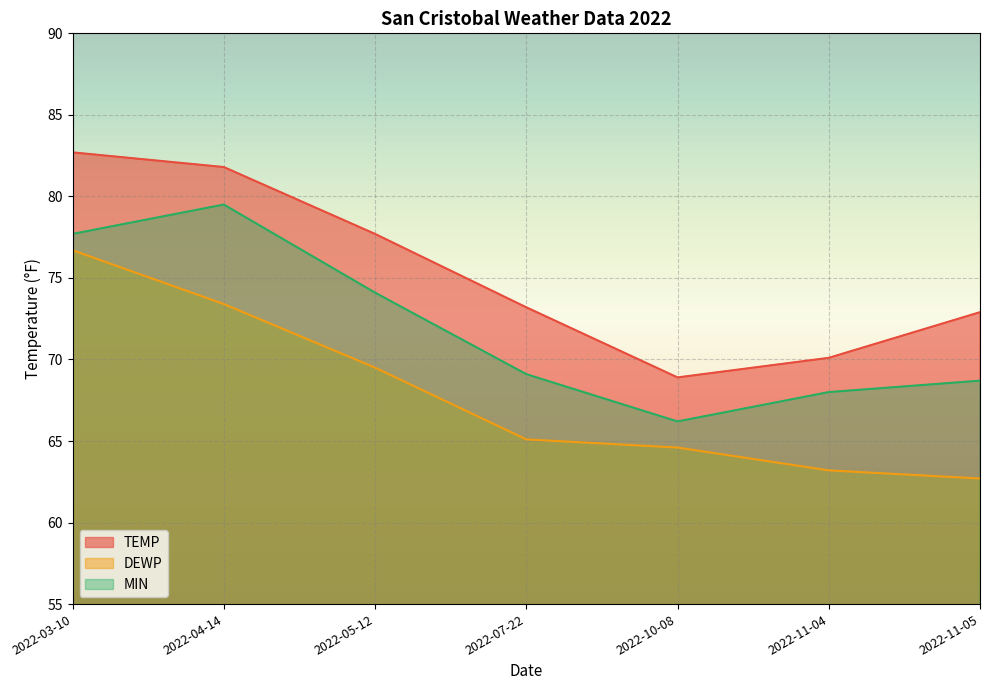

True or false: TEMP and DEWP cross at least once.

False